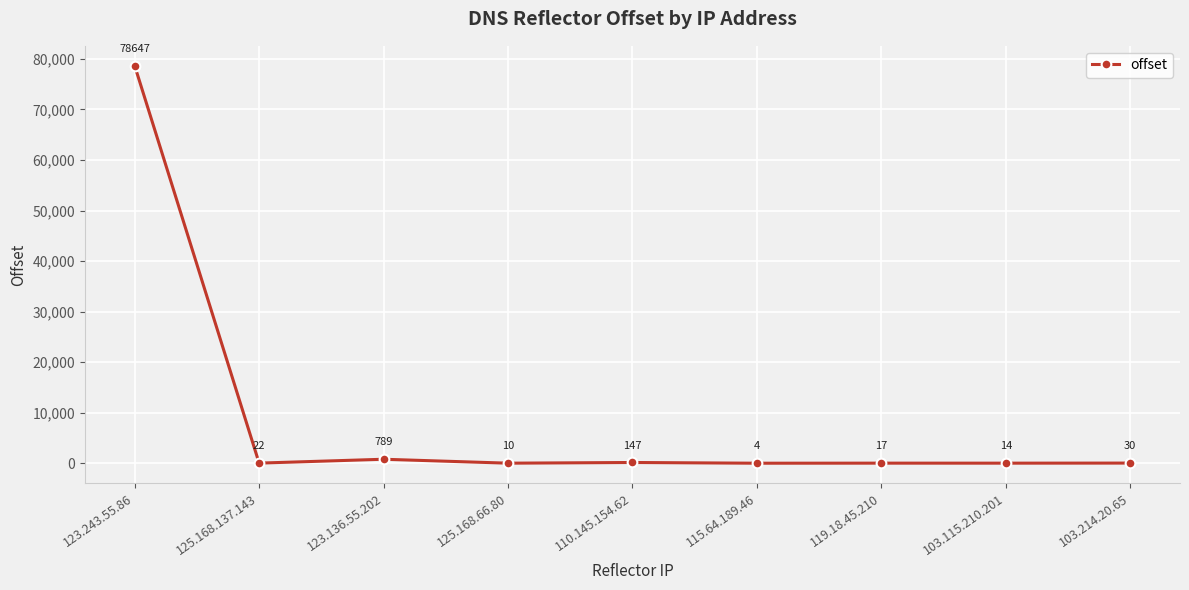

What is the difference between the values at 125.168.137.143 and 110.145.154.62?

125